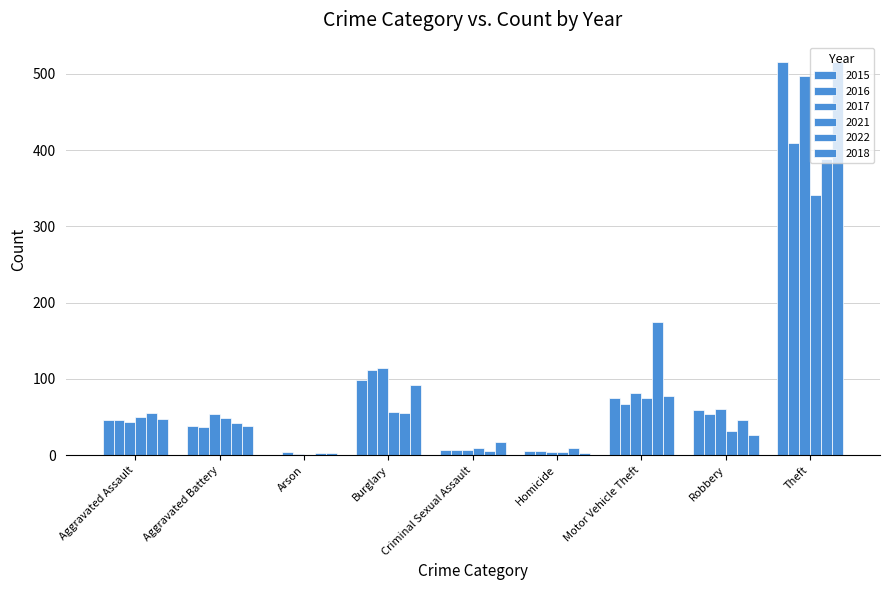

How many groups of bars are there?

9